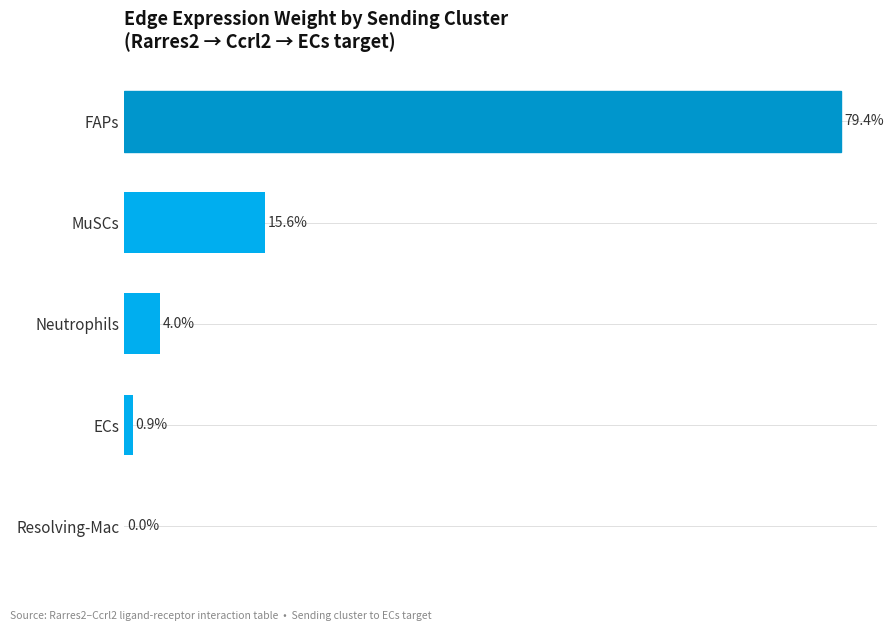

At which label is the value closest to 39?

MuSCs